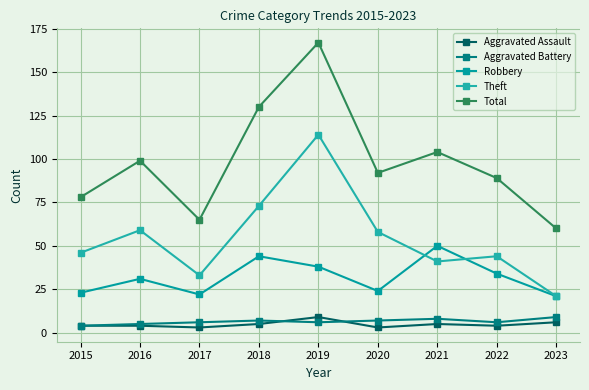

Which category has the highest value across all series?

2019